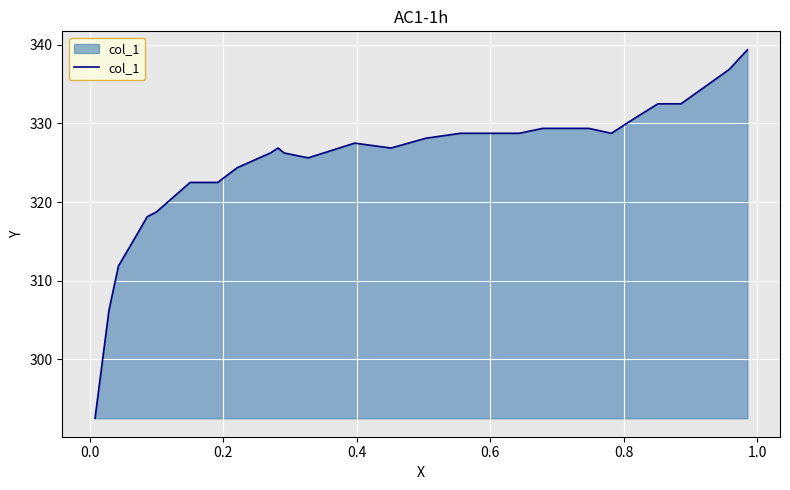

What is the smallest value displayed?

292.5